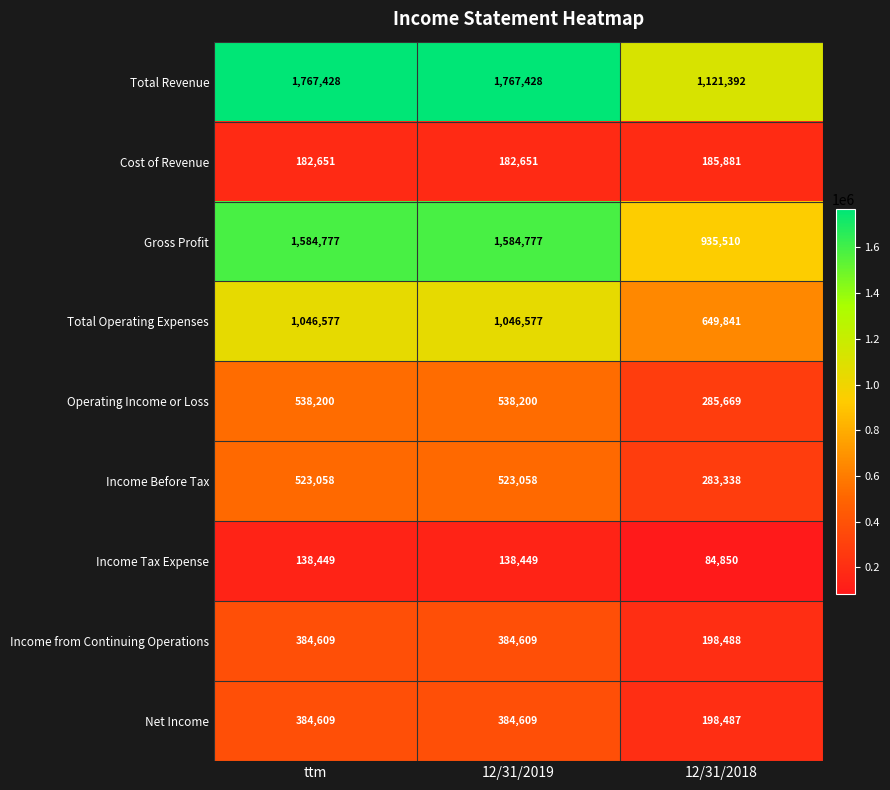

What is the approximate value of Gross Profit at 12/31/2018, to the nearest 50?

935500